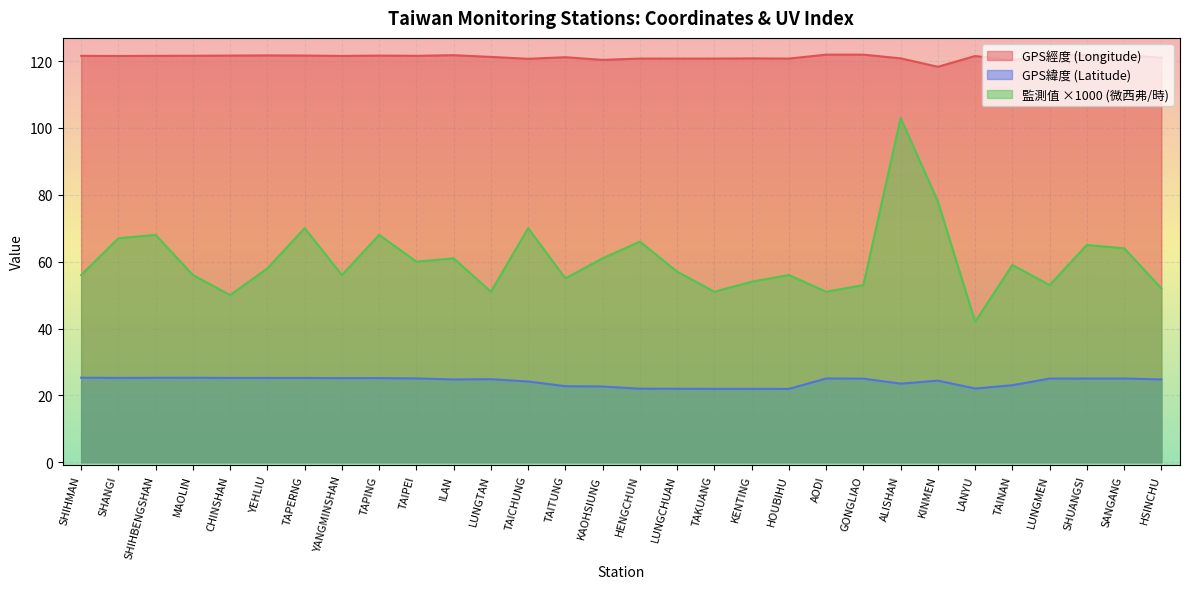

What is the highest value of the GPS緯度 (Latitude) series?

25.3